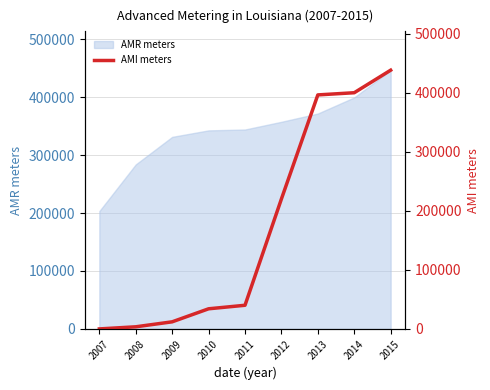

The value of AMR meters at 2013 is 371841. True or false?

True